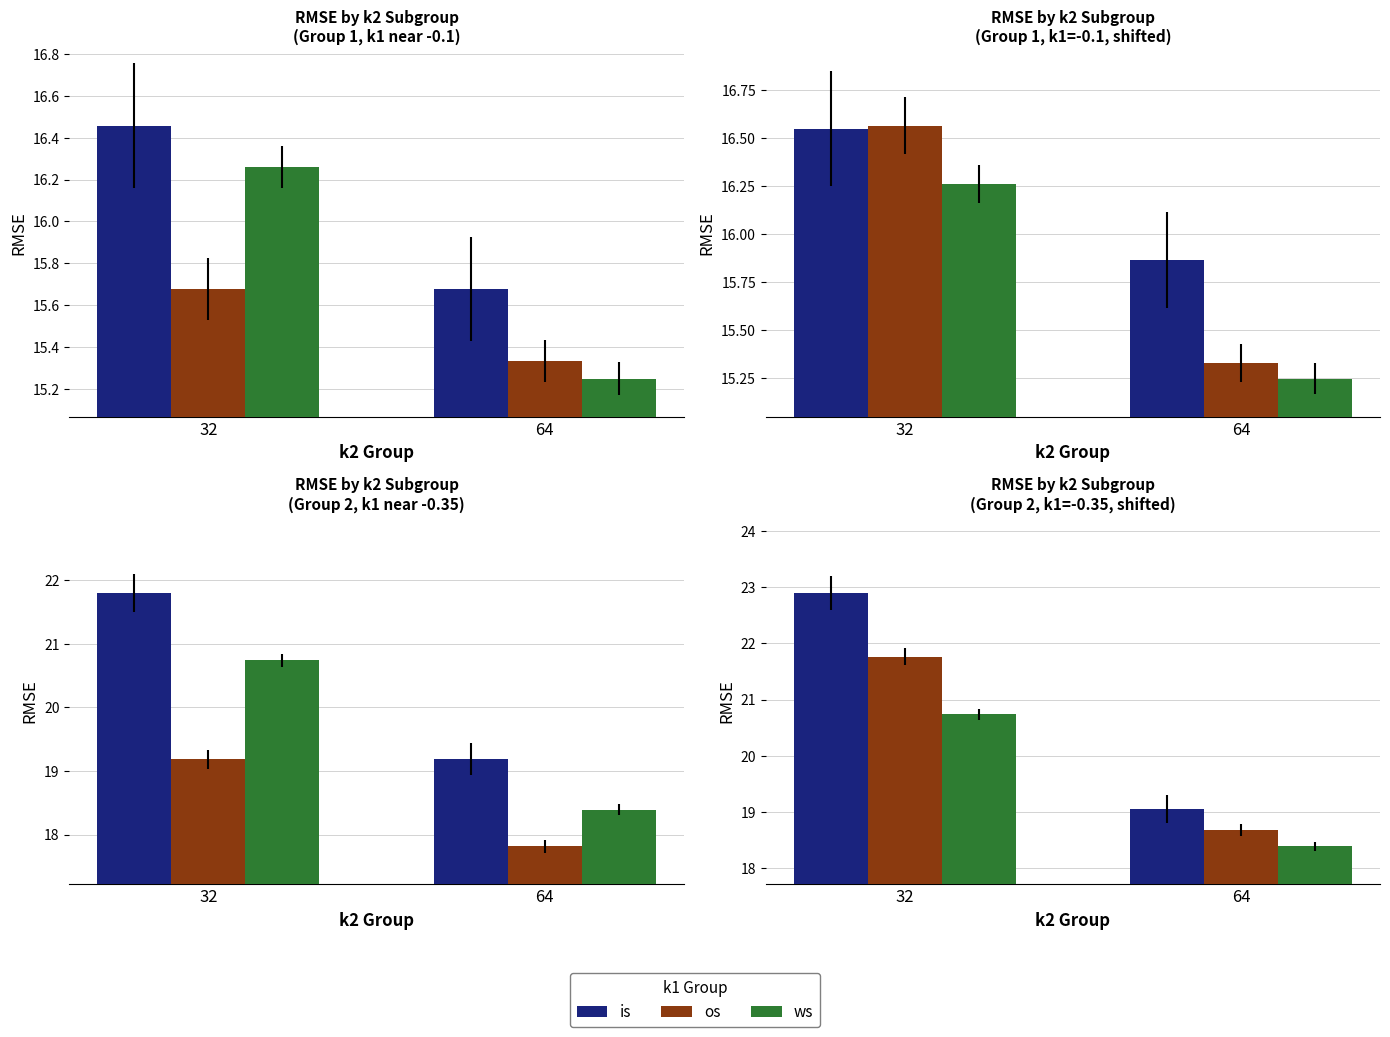

The value of ws at 64 is 18.4. True or false?

True